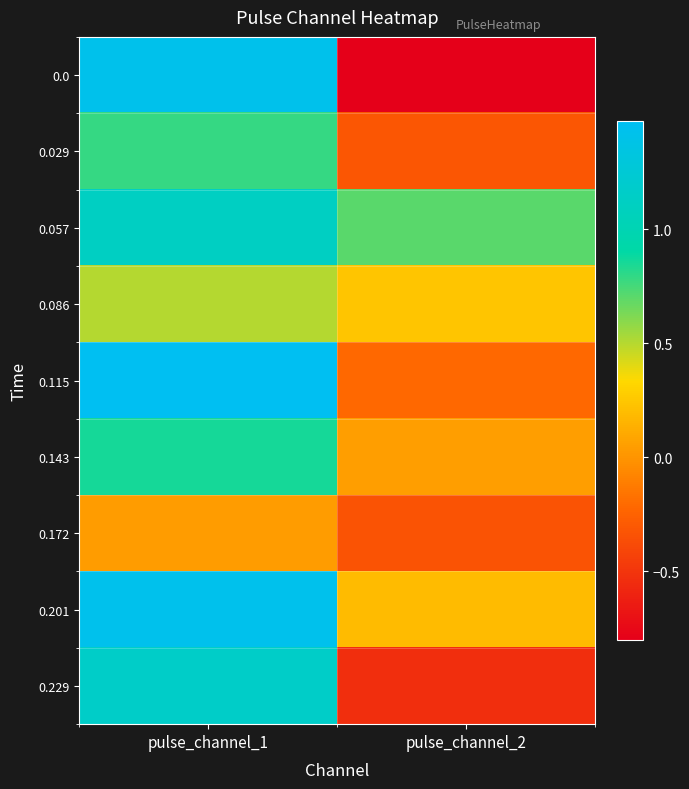

Which category has the lowest value across all series?

pulse_channel_2